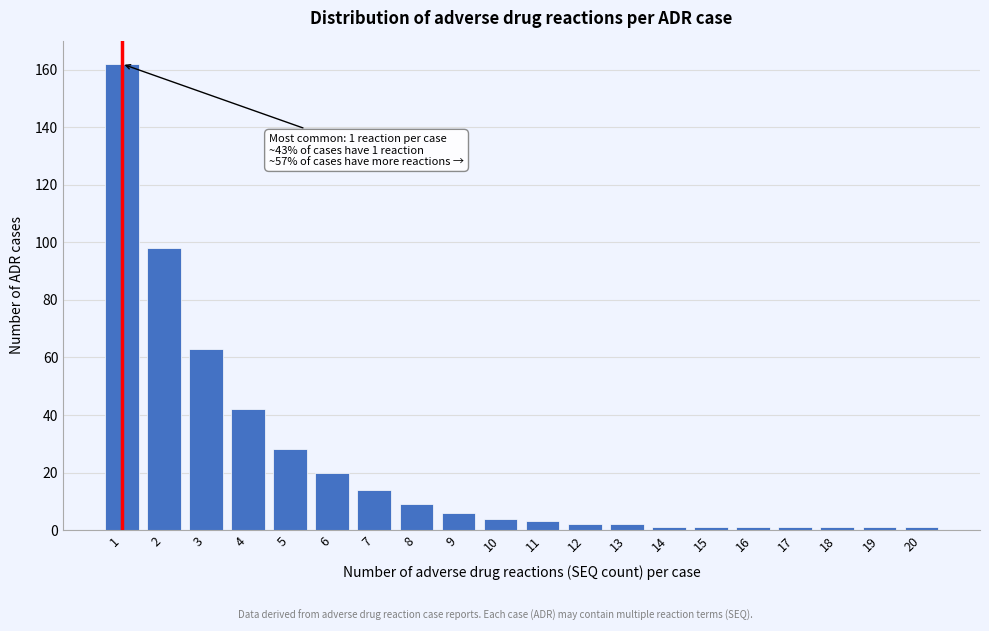

Reading left to right, list all the values displayed in this chart.

1=162	2=98	3=63	4=42	5=28	6=20	7=14	8=9	9=6	10=4	11=3	12=2	13=2	14=1	15=1	16=1	17=1	18=1	19=1	20=1